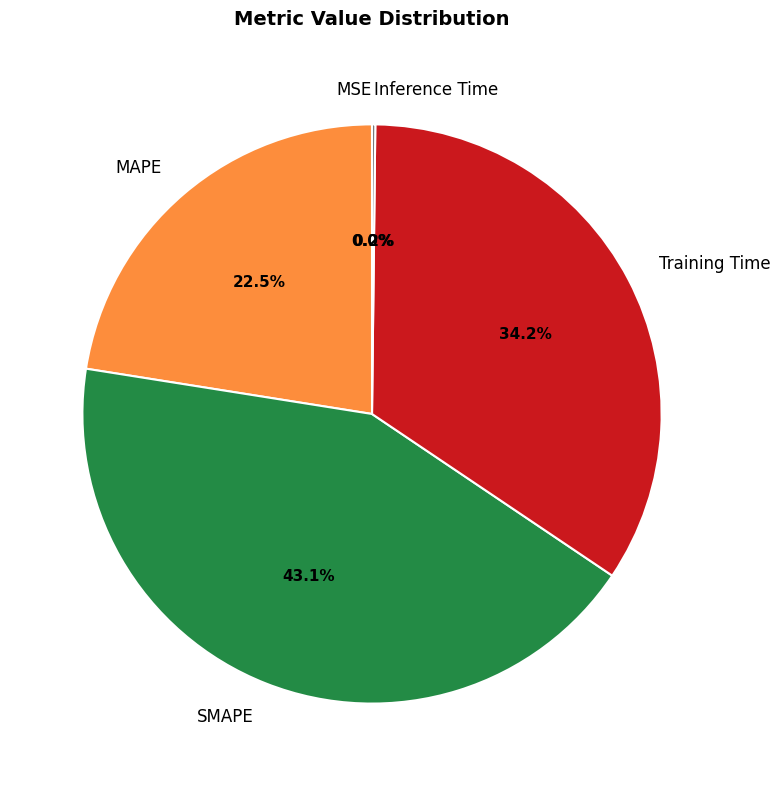

Between SMAPE and Training Time, which is larger?

SMAPE